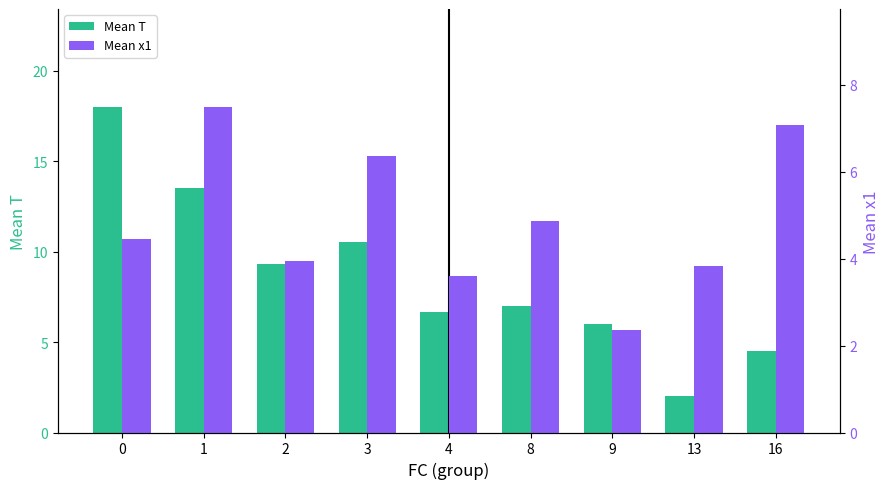

What is the value of the Mean x1 bar at the 1st from the left?

4.4